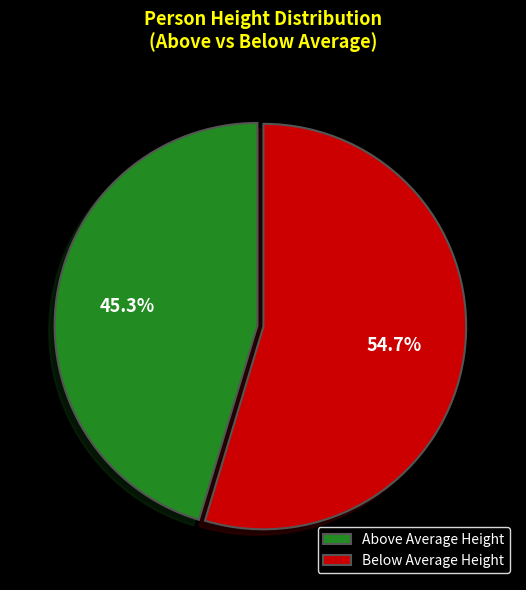

What is the total percentage of Below Average Height and Above Average Height?

100.0%